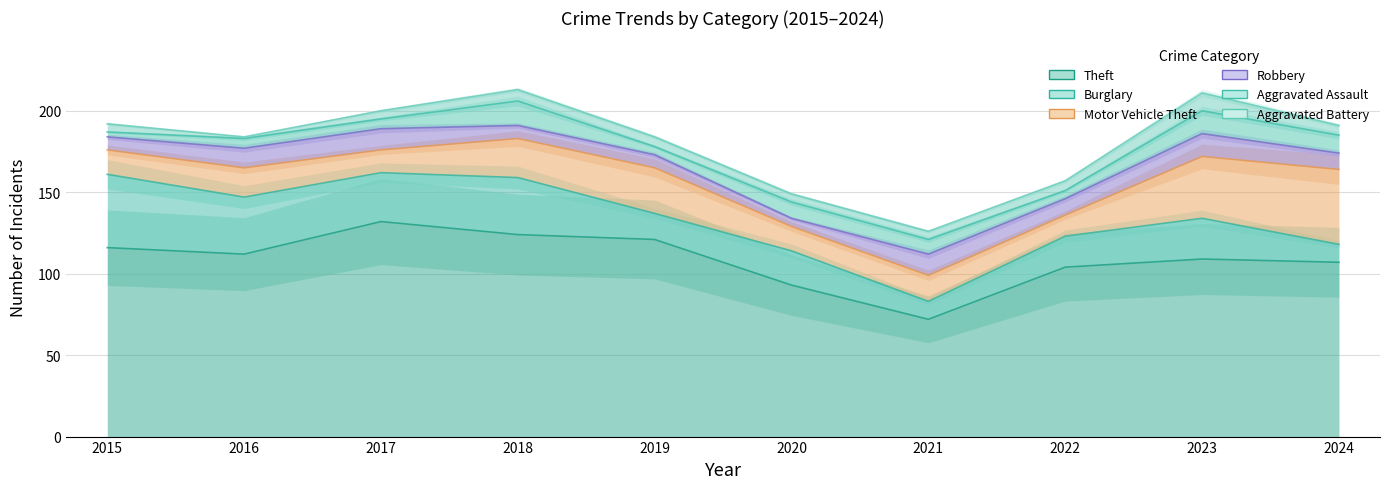

Where is the first local minimum for Motor Vehicle Theft?

2017